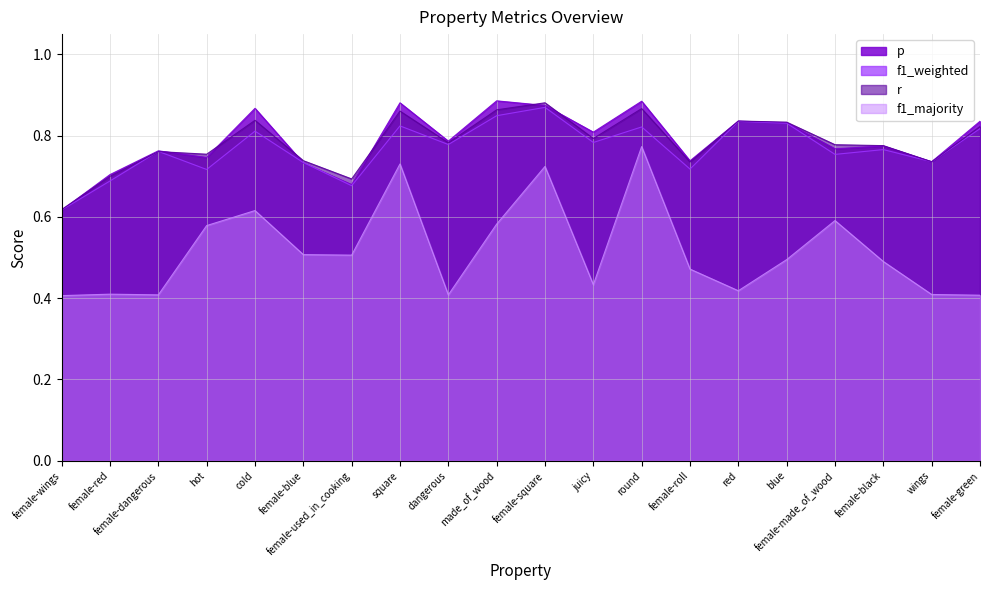

What is the difference between the second highest and minimum values in the p series?

0.3